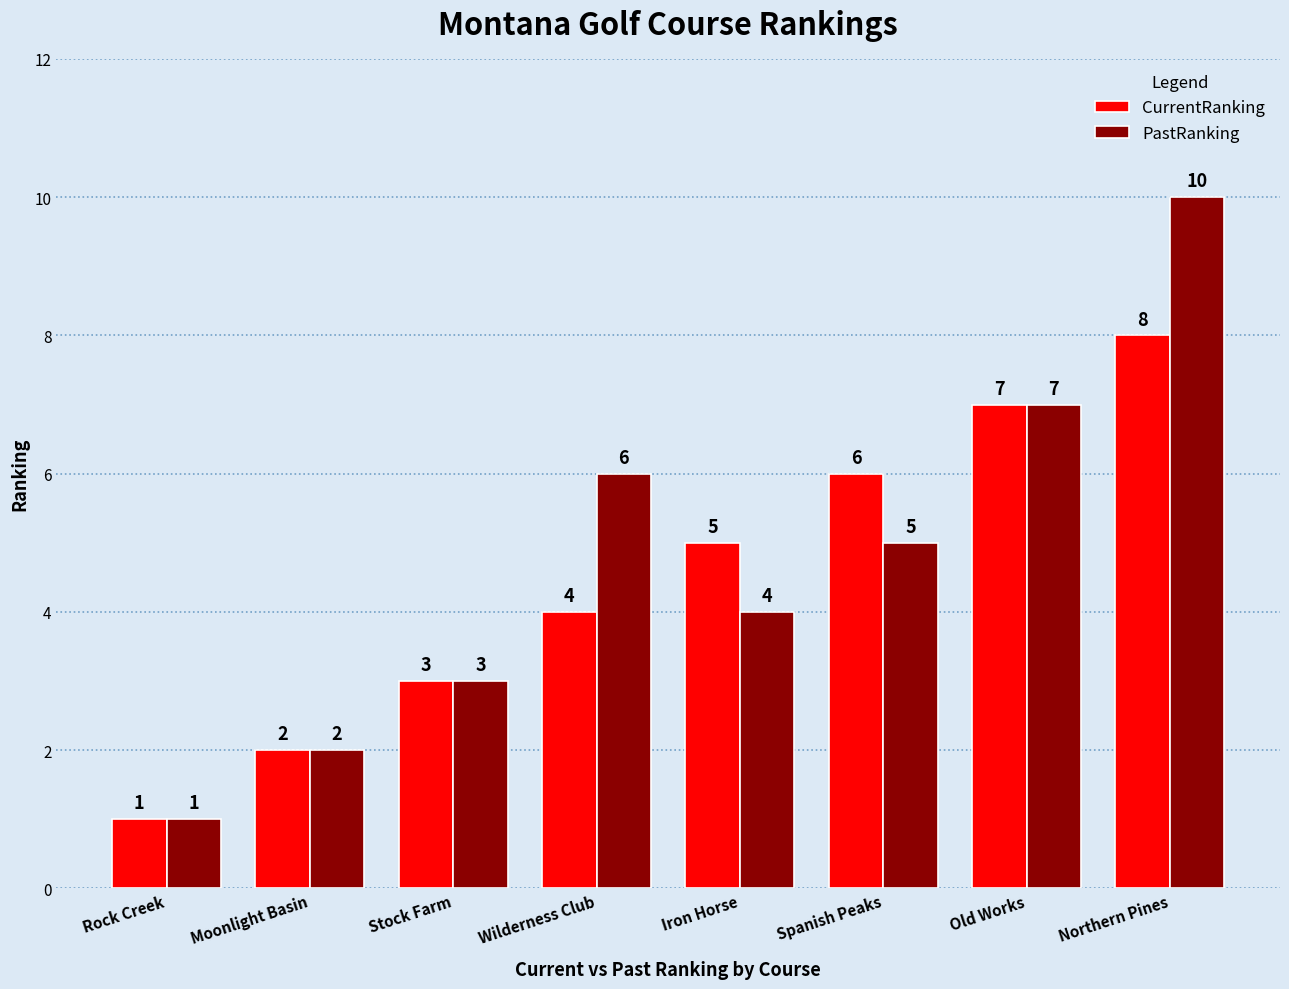

What is the minimum value for PastRanking?

1